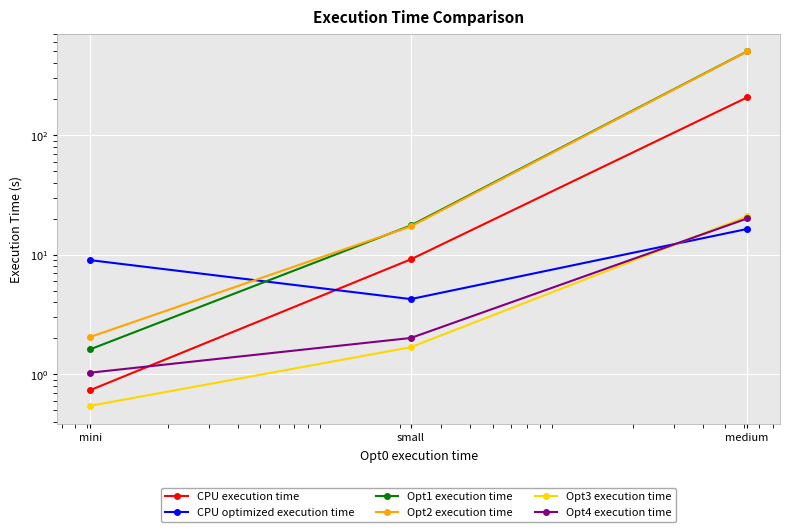

Between medium and mini, which is larger?

medium